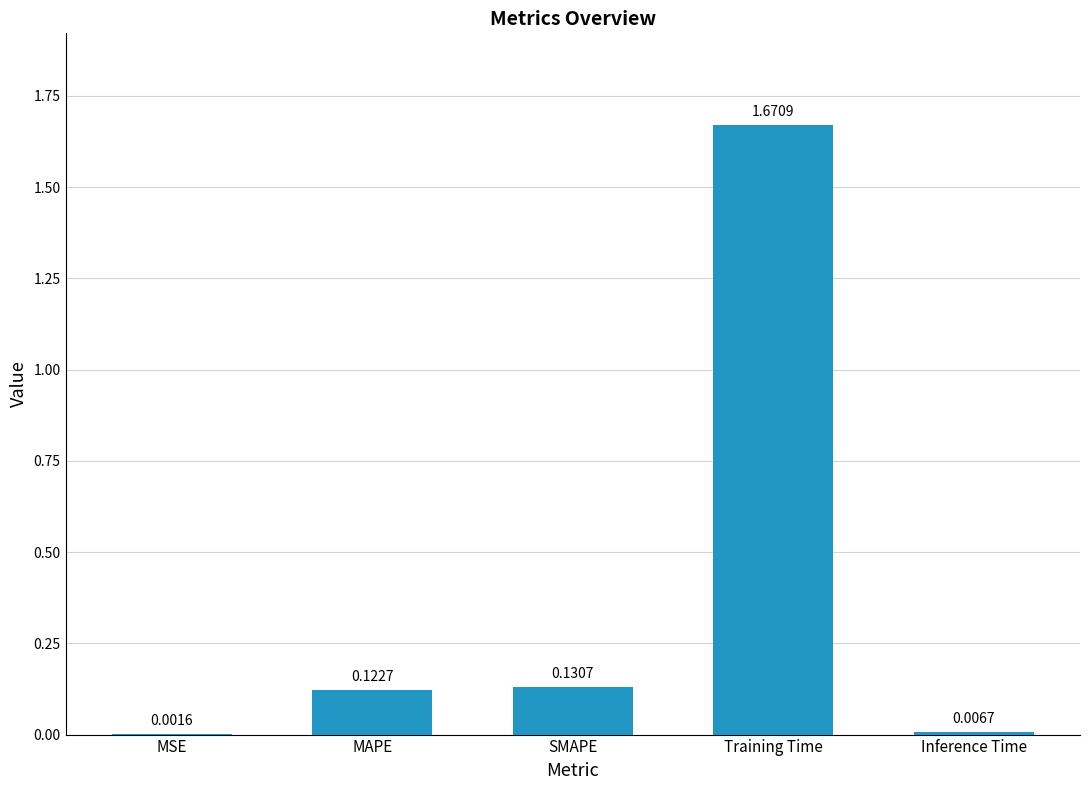

Between MAPE and Training Time, which is larger?

Training Time